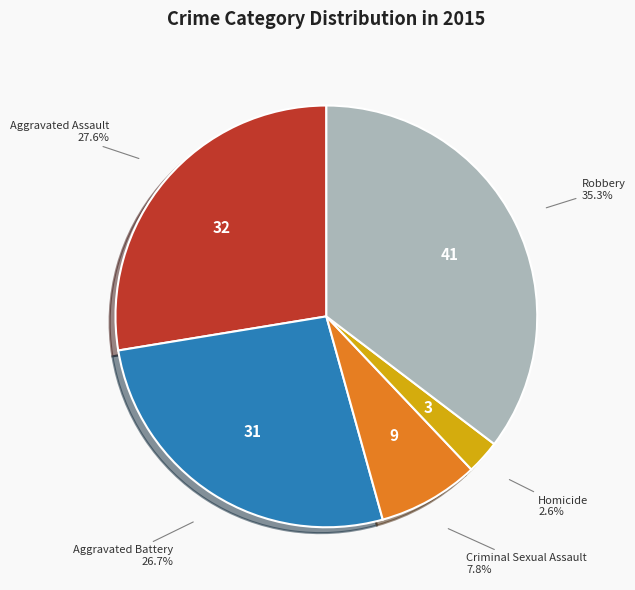

Is there a majority slice in this chart?

No